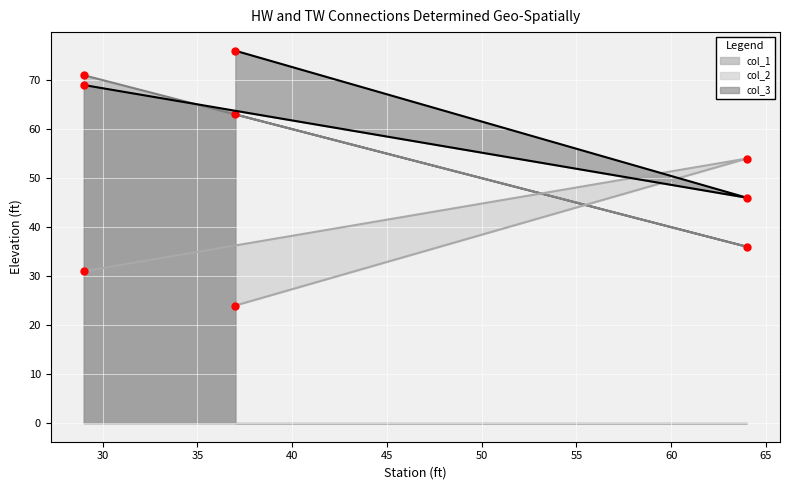

What is the value of the col_1 point at the 3rd from the left?

36